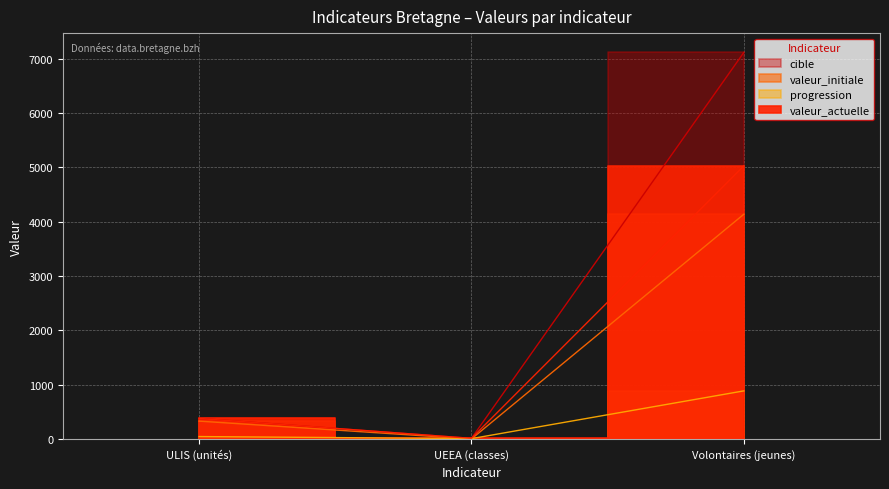

What position from the right is ULIS (unités)?

3